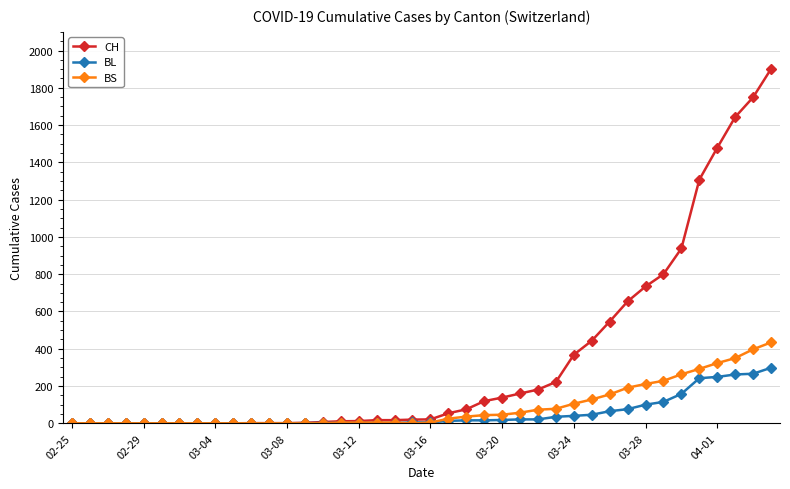

What is the maximum value shown in the chart?

1901